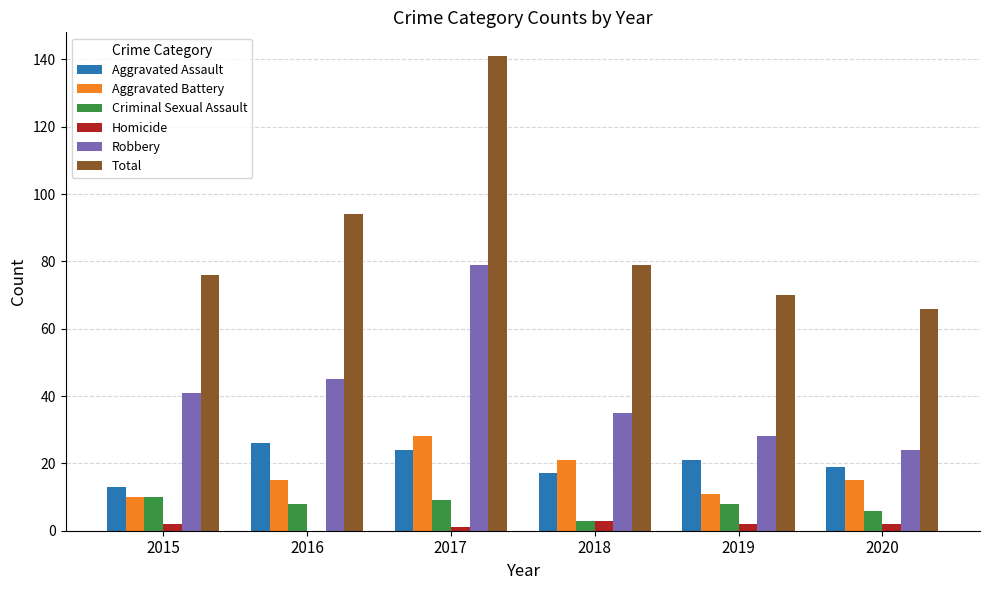

How many groups of bars are there?

6